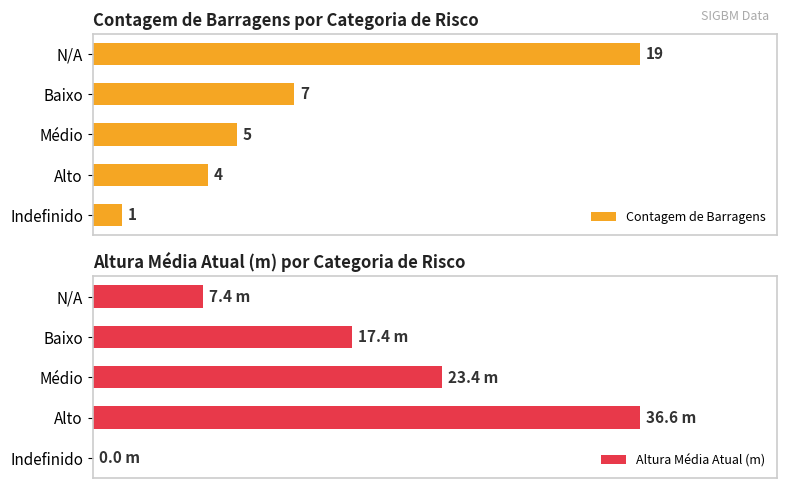

At which label is Contagem de Barragens closest to 10?

Baixo